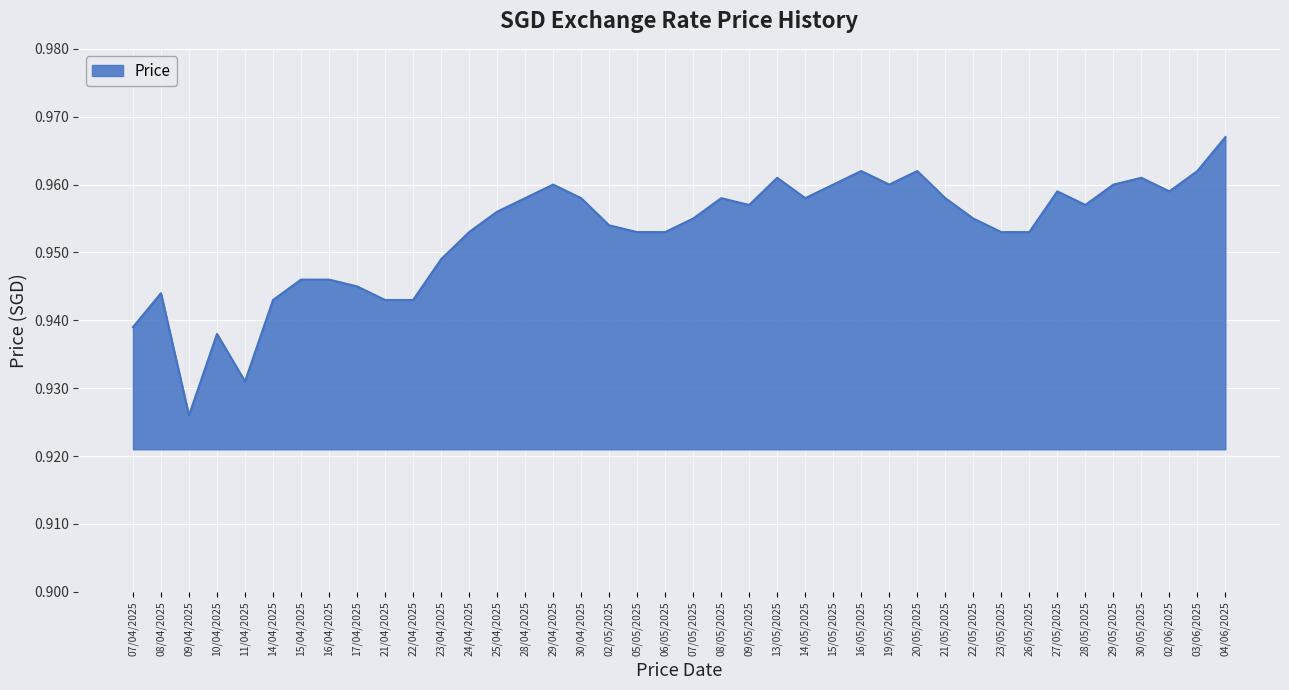

The value at 14/05/2025 is 1.6. True or false?

False